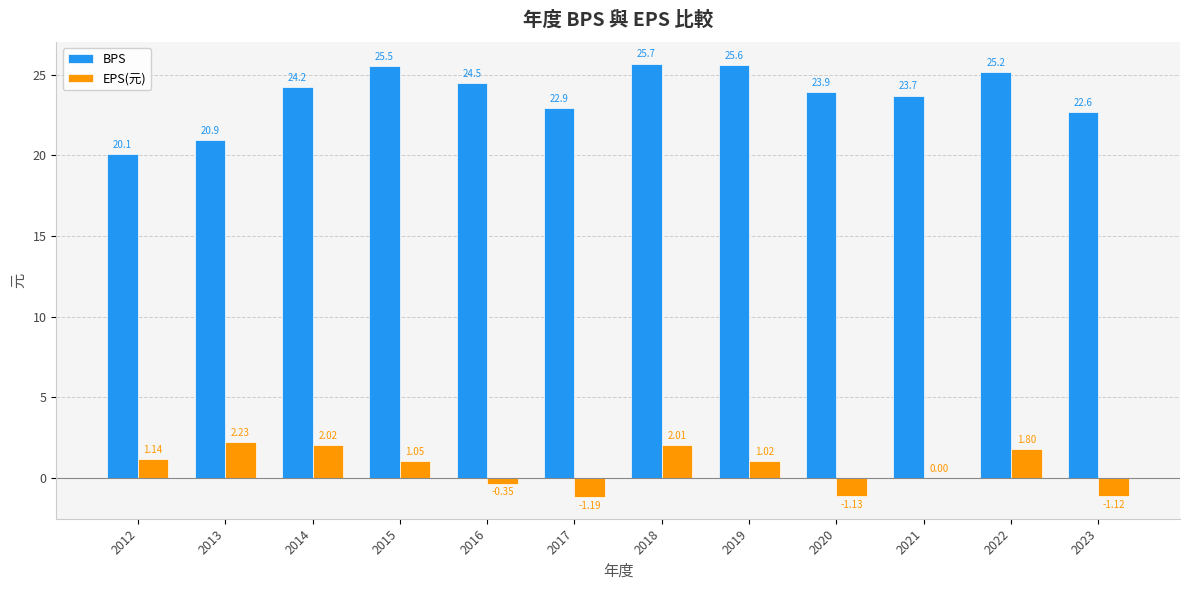

Which series changed the most between 2013 and 2021?

BPS